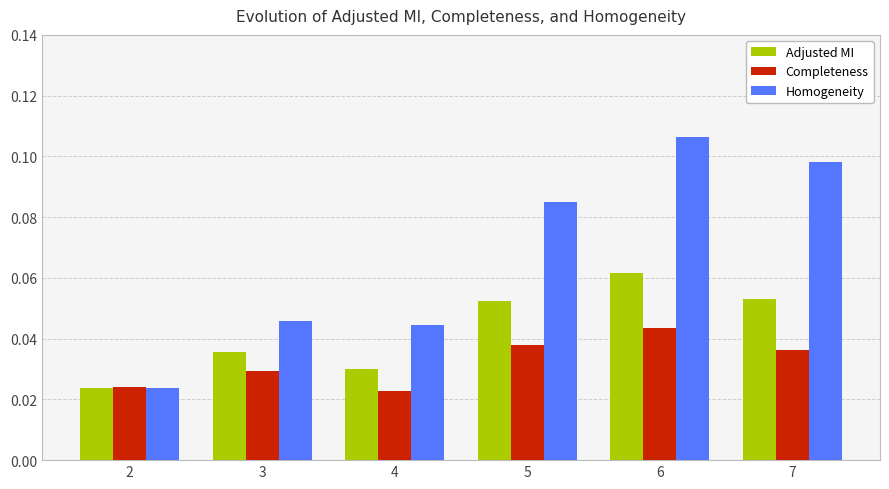

The value of Homogeneity at 7 is 0.2. True or false?

False